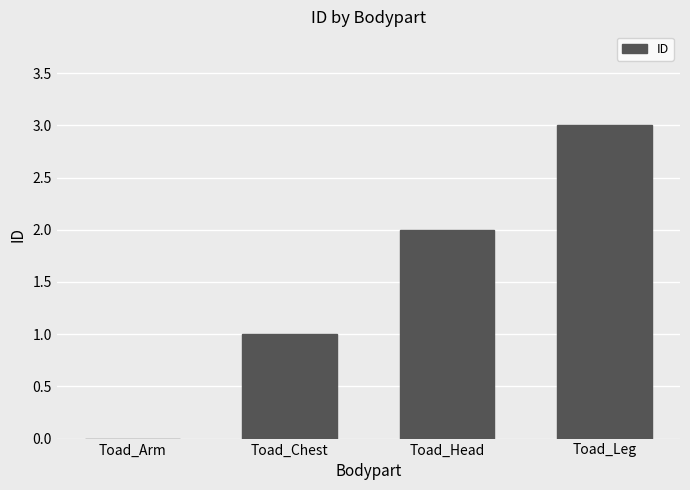

What is the greatest value displayed?

3